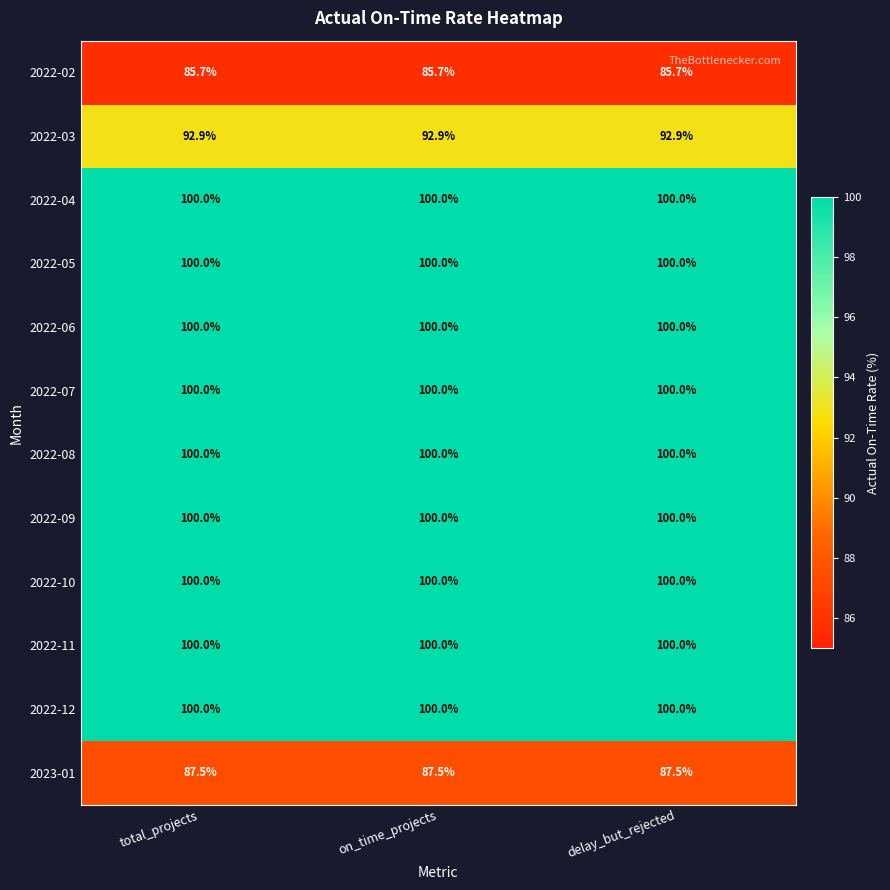

What is the sum of the 2022-10 values at on_time_projects and total_projects?

200.0